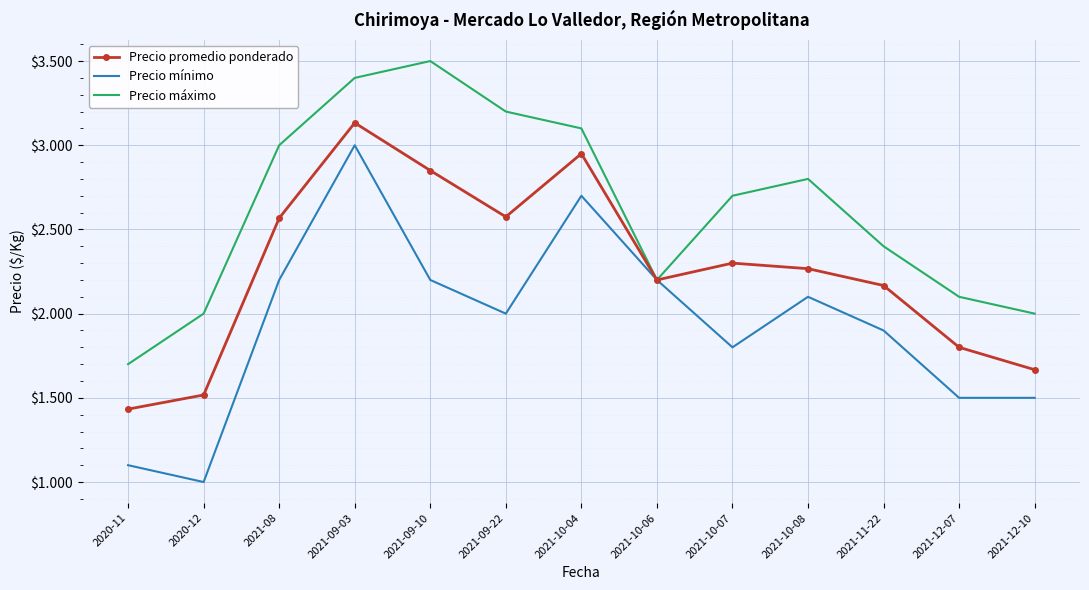

Reading right to left, transcribe all the data shown in this chart.

Precio promedio ponderado: 1667	1800	2167	2267	2300	2200	2950	2575	2850	3133	2567	1517	1433
Precio mínimo: 1500	1500	1900	2100	1800	2200	2700	2000	2200	3000	2200	1000	1100
Precio máximo: 2000	2100	2400	2800	2700	2200	3100	3200	3500	3400	3000	2000	1700